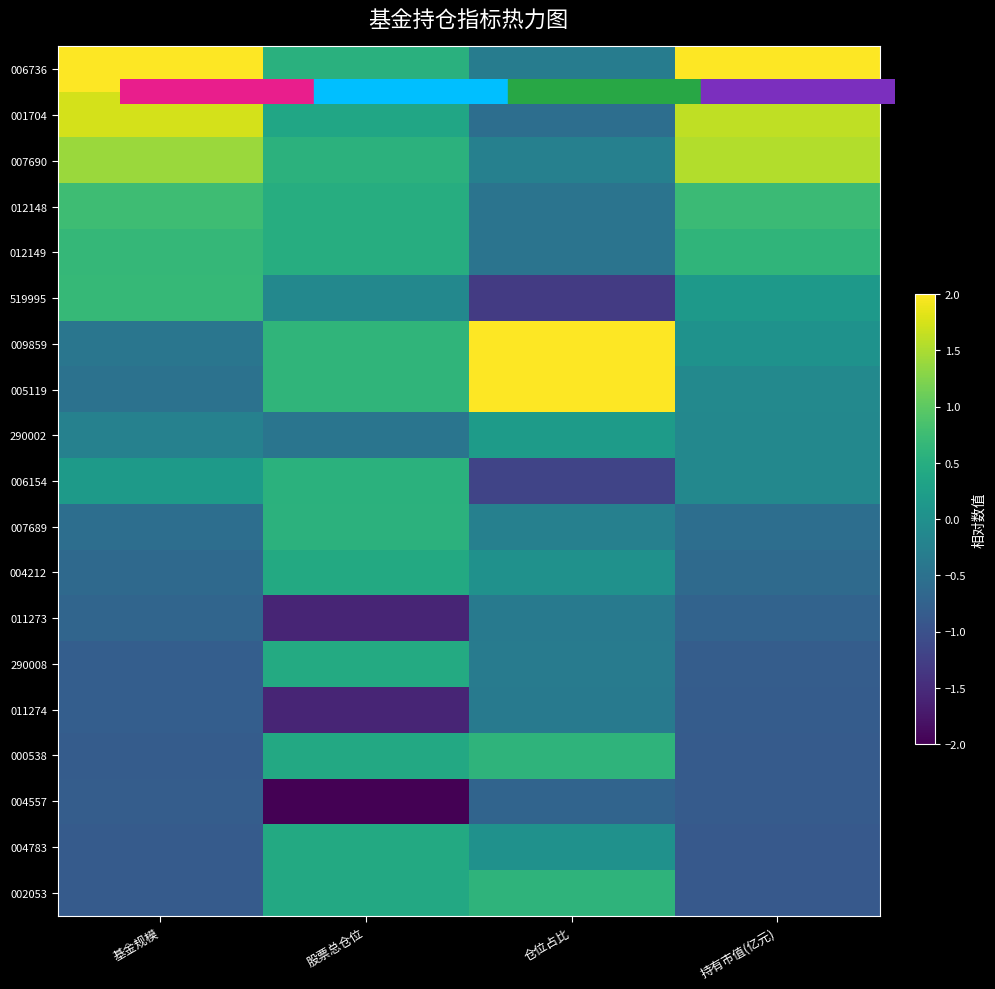

How many series are shown in this chart?

19